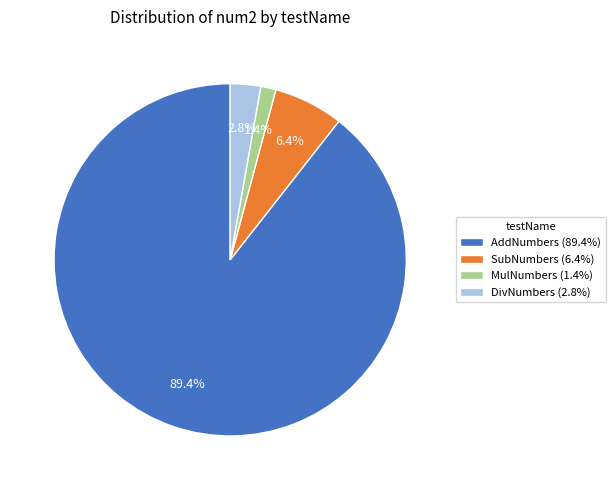

To the nearest percent, what portion does AddNumbers represent?

89%